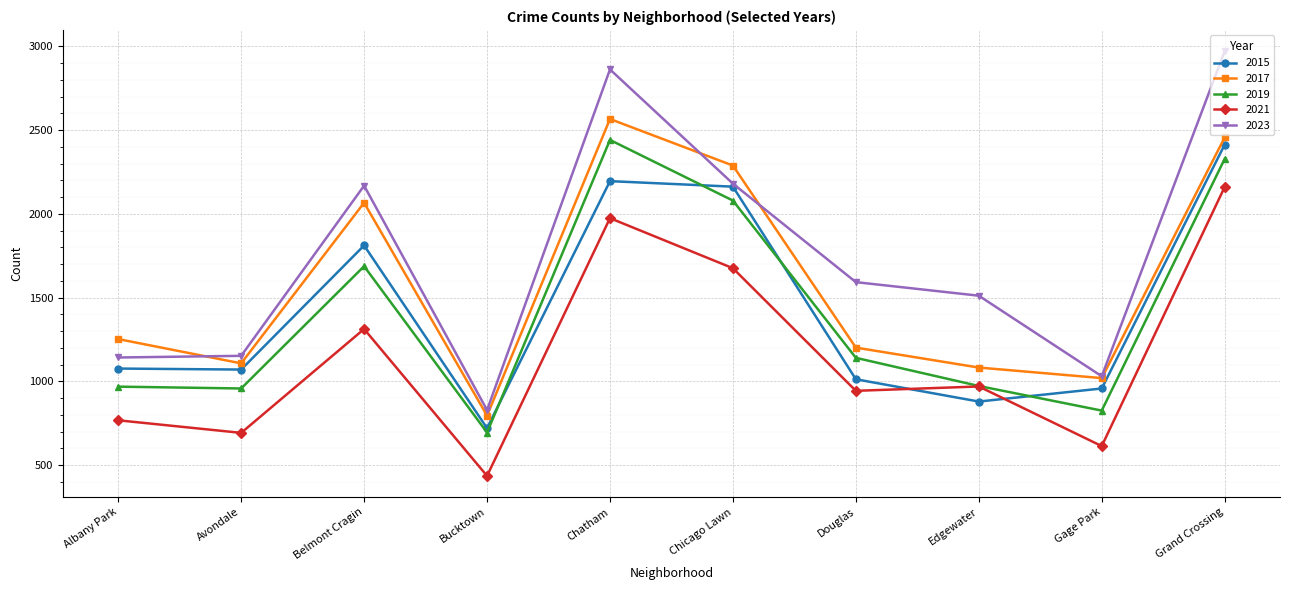

Which series has the largest range (max minus min)?

2023